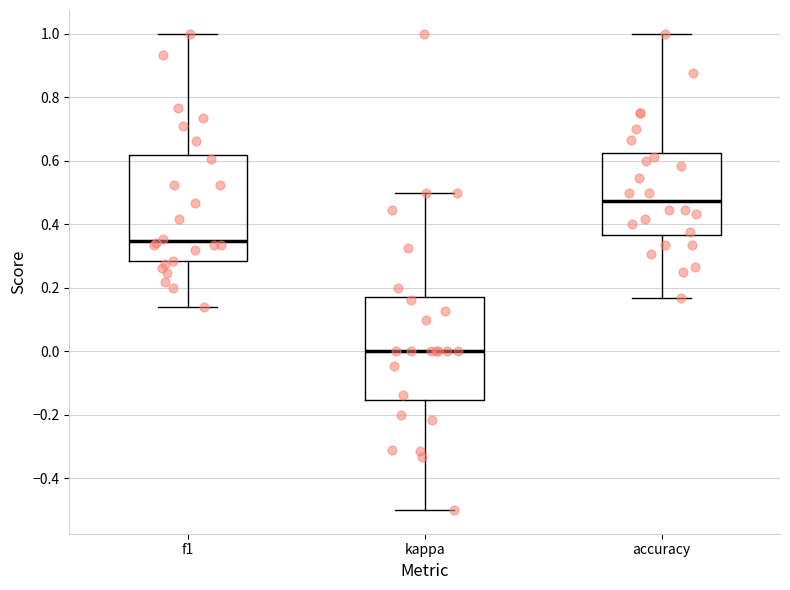

Which box has the highest median line?

accuracy